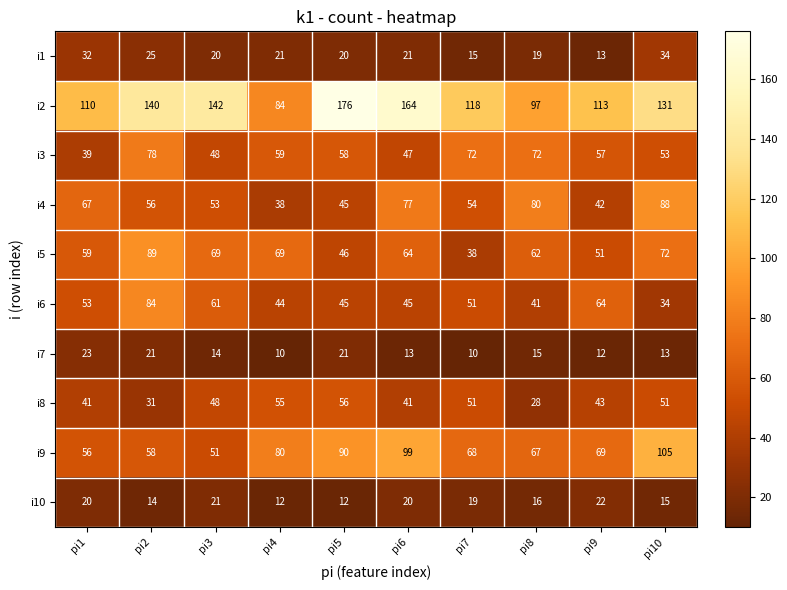

What is the sum of all i5 values?

619